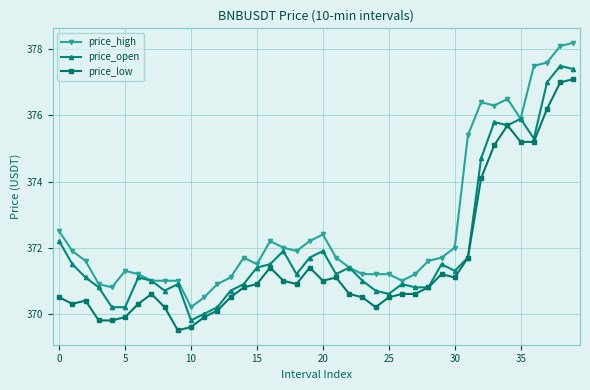

Rank the series by their maximum value, from lowest to highest.

price_low, price_open, price_high